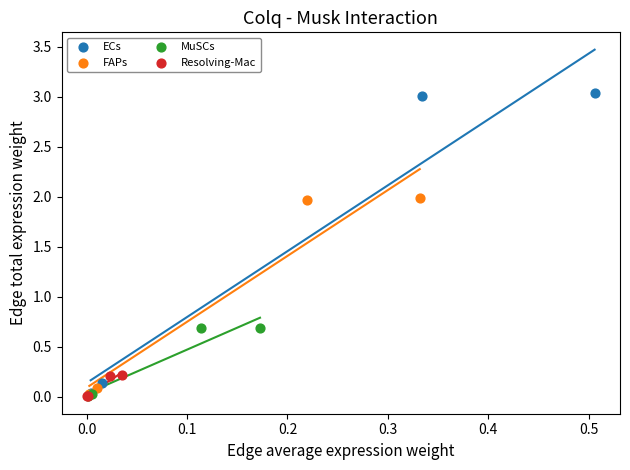

Which series has the largest Y range (max minus min)?

ECs